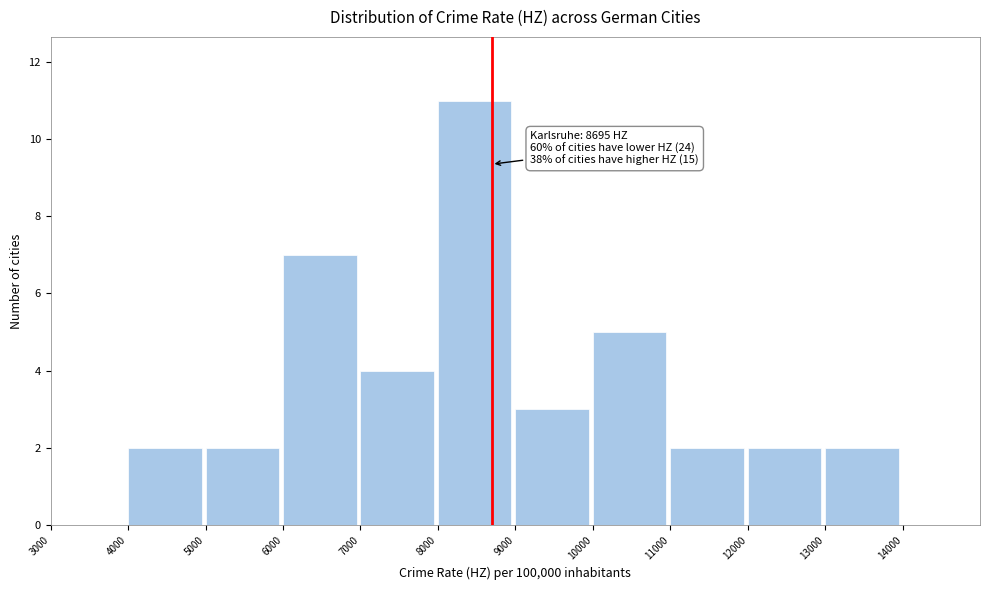

Which range on the x-axis has the tallest bar?

8000 to 9000